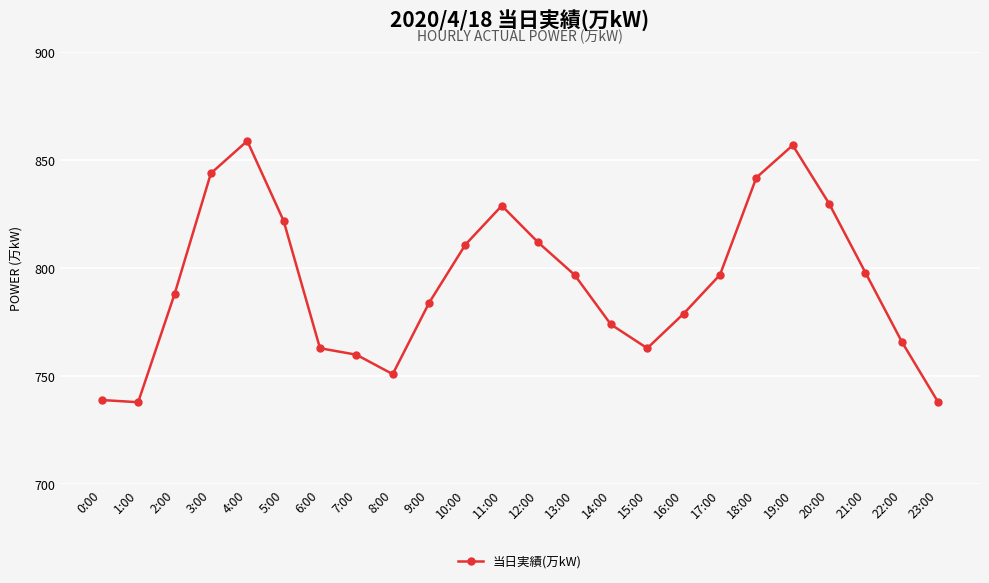

Reading left to right, what are all the values shown in this chart?

0:00=739	1:00=738	2:00=788	3:00=844	4:00=859	5:00=822	6:00=763	7:00=760	8:00=751	9:00=784	10:00=811	11:00=829	12:00=812	13:00=797	14:00=774	15:00=763	16:00=779	17:00=797	18:00=842	19:00=857	20:00=830	21:00=798	22:00=766	23:00=738